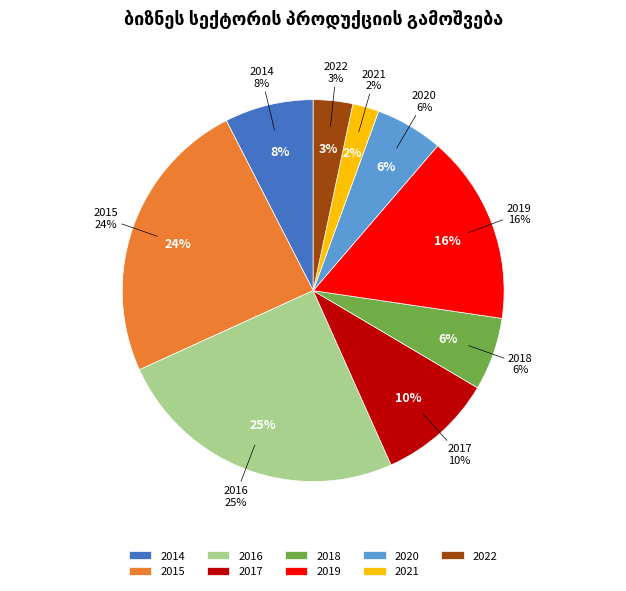

Count the number of slices in the pie.

9